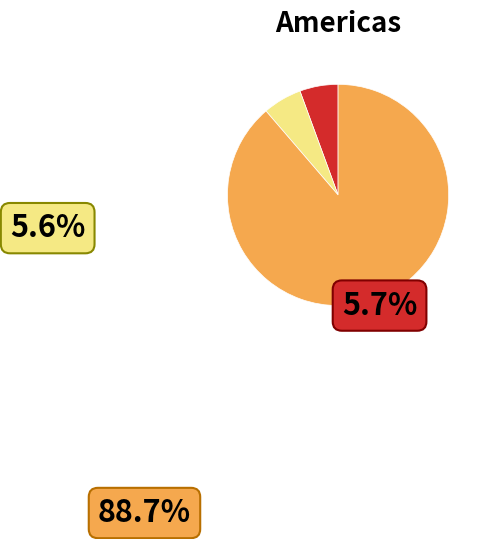

The Total Operation Variable Costs slice represents 99% of the pie. True or false?

False